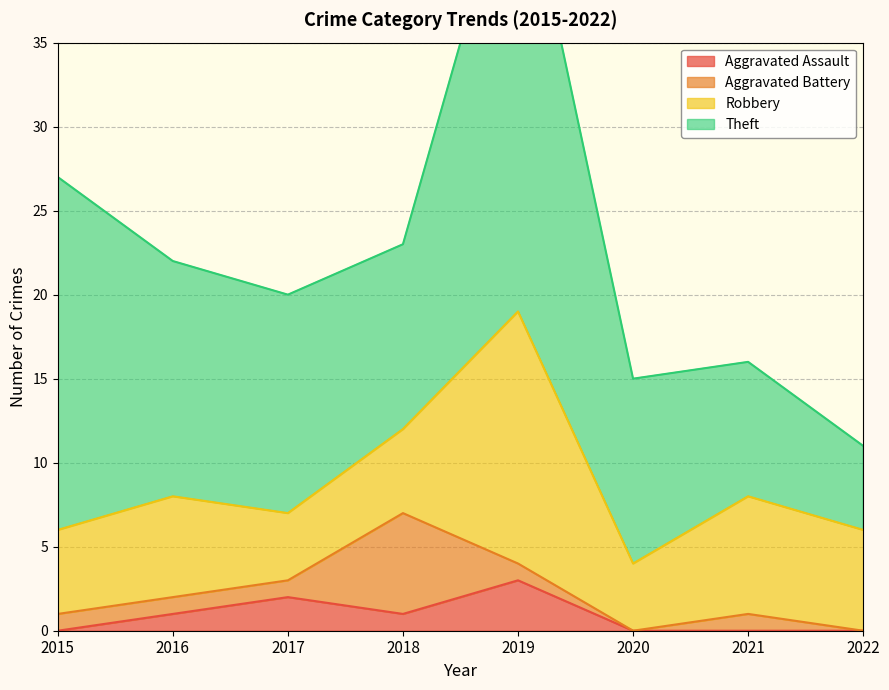

The Robbery series shows 6 at 2016. True or false?

True